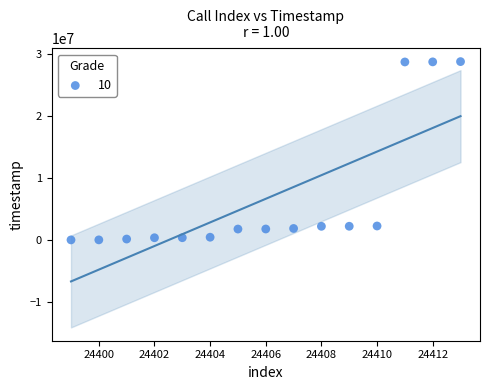

What is the range of Y values (max minus min)?

28756494